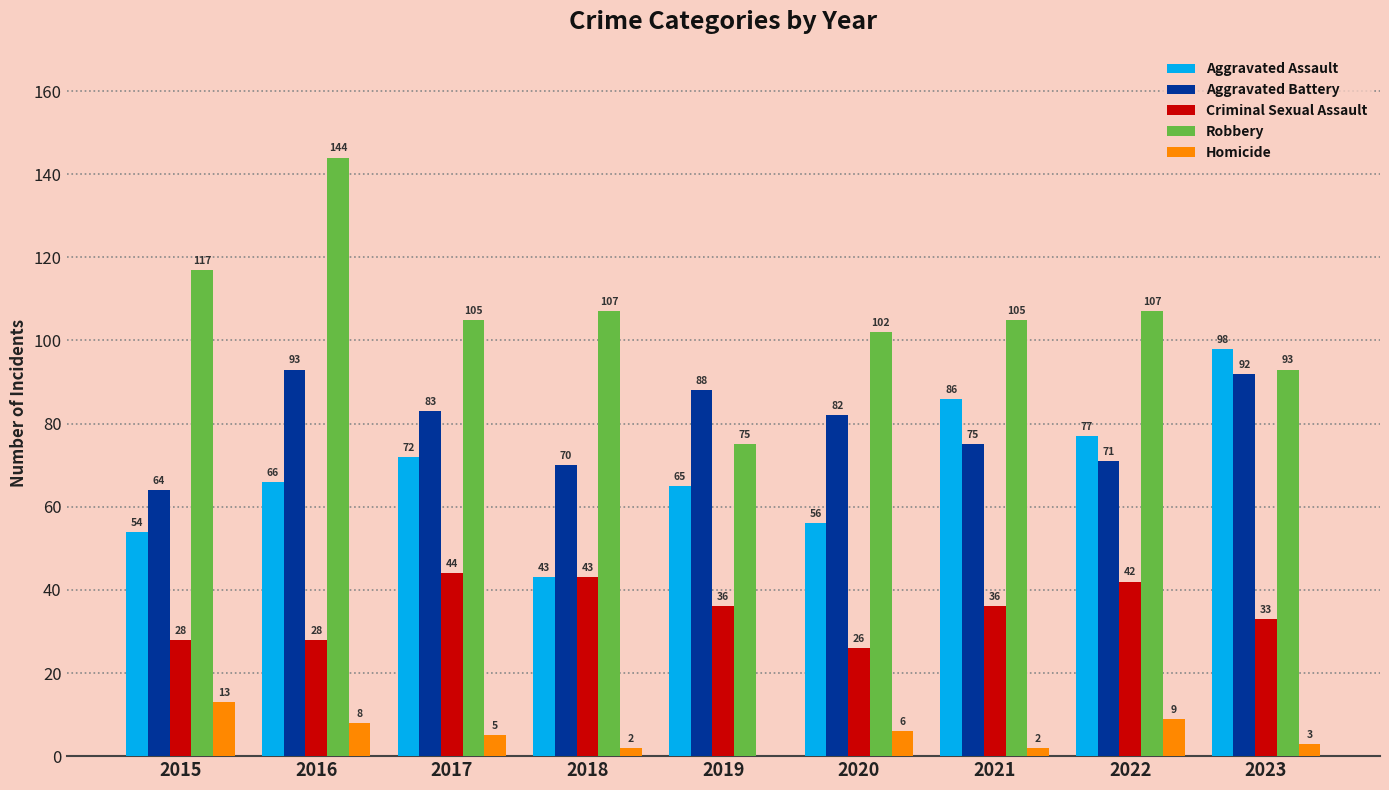

What is the difference between the Homicide values at 2019 and 2015?

13